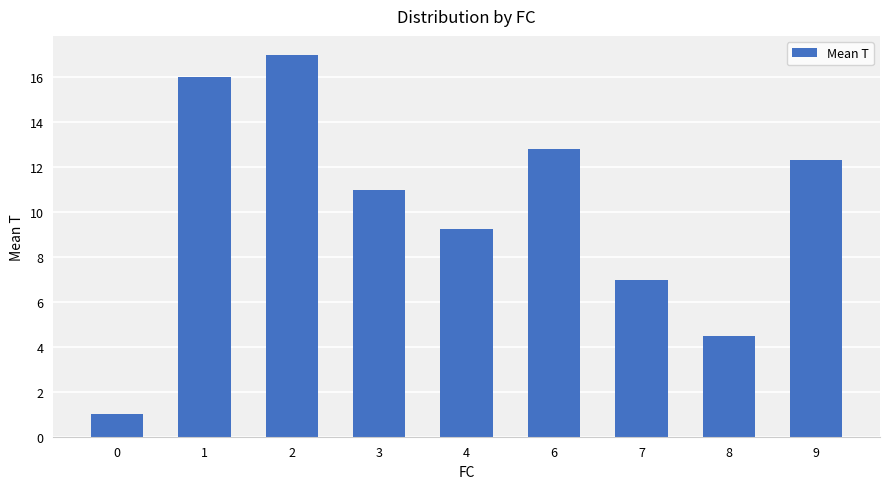

What is the sum of all values?

90.9